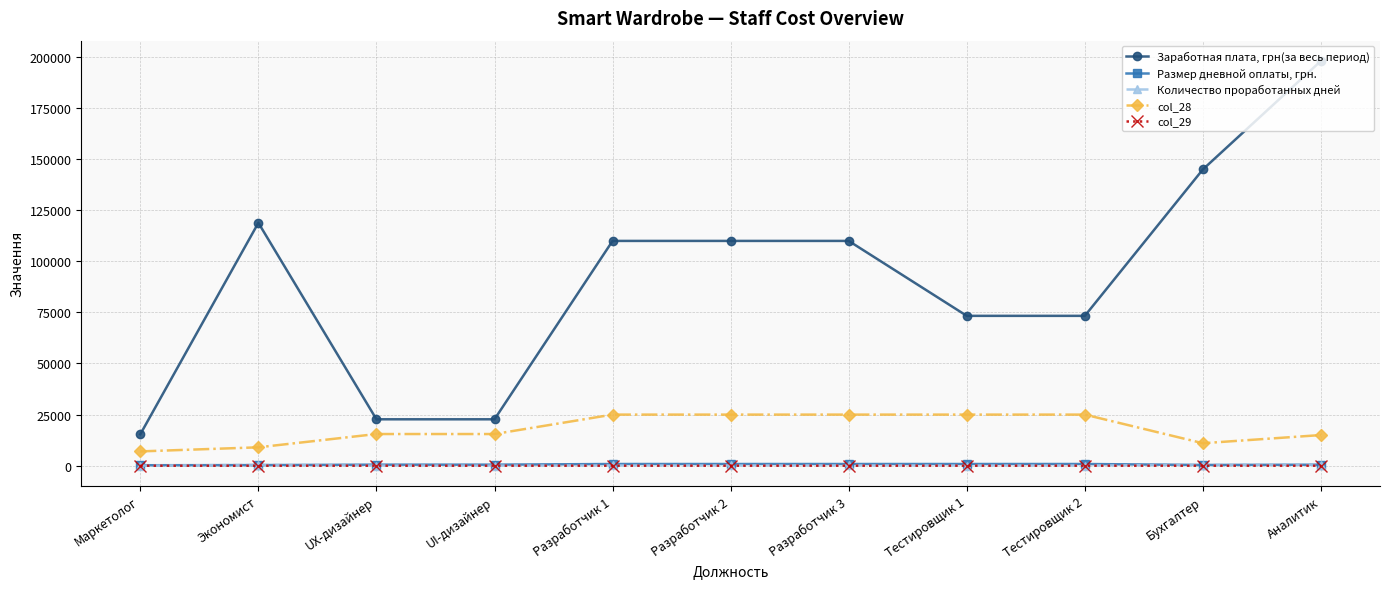

List the series in order of their peak value, highest first.

Заработная плата, грн(за весь период), col_28, Размер дневной оплаты, грн., Количество проработанных дней, col_29